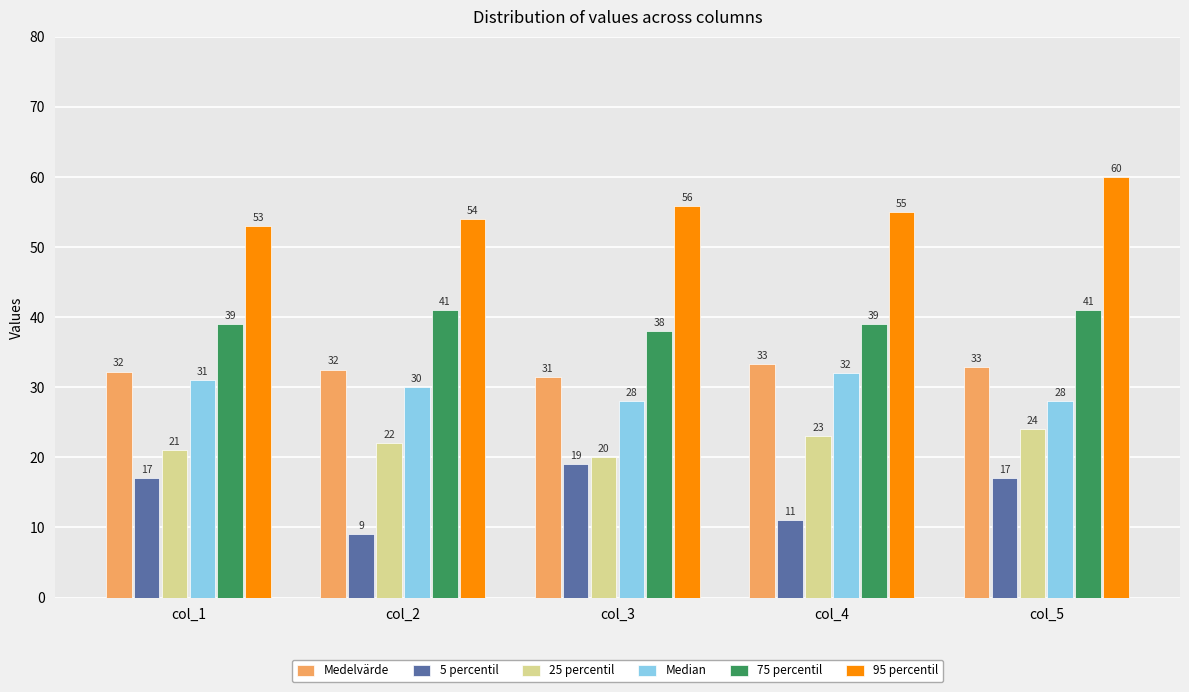

Is the value of Medelvärde at col_4 greater than the value of 5 percentil at col_4?

Yes